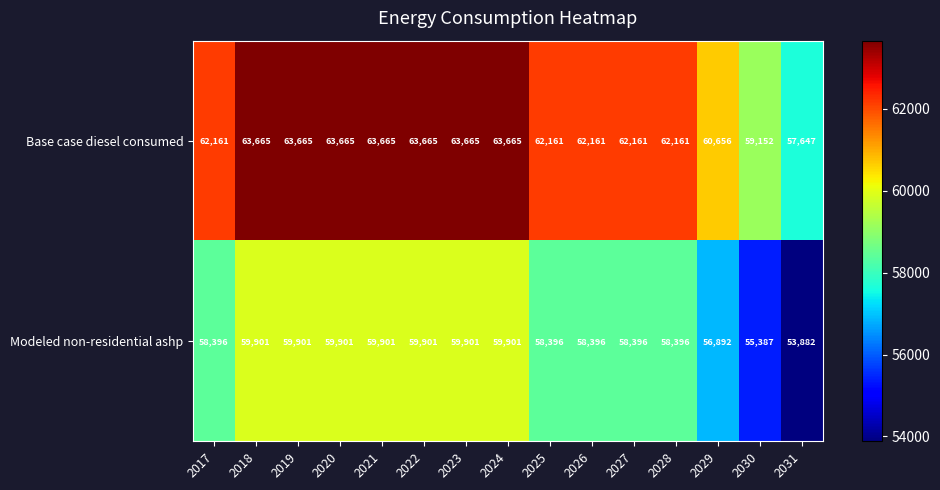

Reading left to right, extract all data points from this chart.

Base case diesel consumed: 2017=62161	2018=63665	2019=63665	2020=63665	2021=63665	2022=63665	2023=63665	2024=63665	2025=62161	2026=62161	2027=62161	2028=62161	2029=60656	2030=59152	2031=57647
Modeled non-residential ashp: 2017=58396	2018=59901	2019=59901	2020=59901	2021=59901	2022=59901	2023=59901	2024=59901	2025=58396	2026=58396	2027=58396	2028=58396	2029=56892	2030=55387	2031=53882